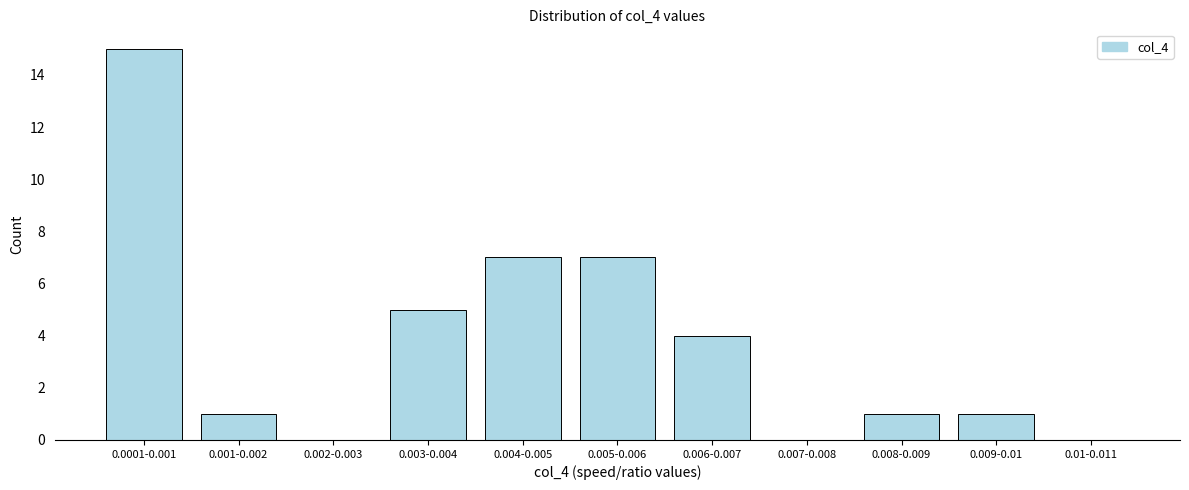

Reading right to left, transcribe all the data shown in this chart.

0.01-0.011=0	0.009-0.01=1	0.008-0.009=1	0.007-0.008=0	0.006-0.007=4	0.005-0.006=7	0.004-0.005=7	0.003-0.004=5	0.002-0.003=0	0.001-0.002=1	0.0001-0.001=15